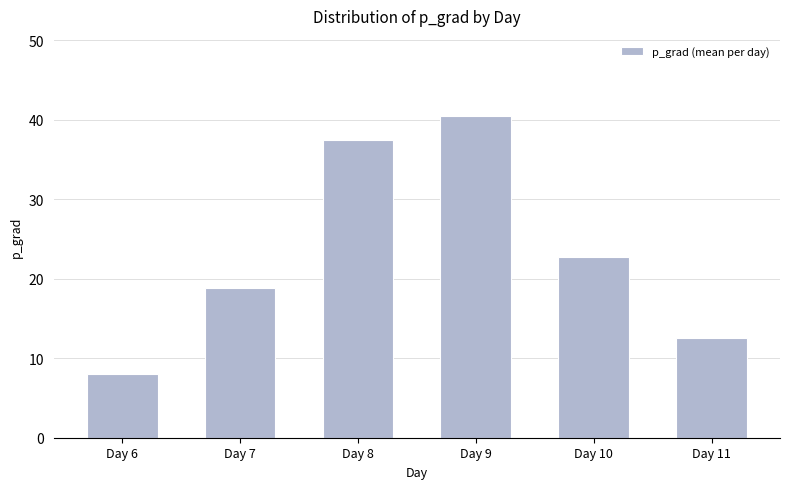

What is the change in value from Day 7 to Day 10?

+4.0